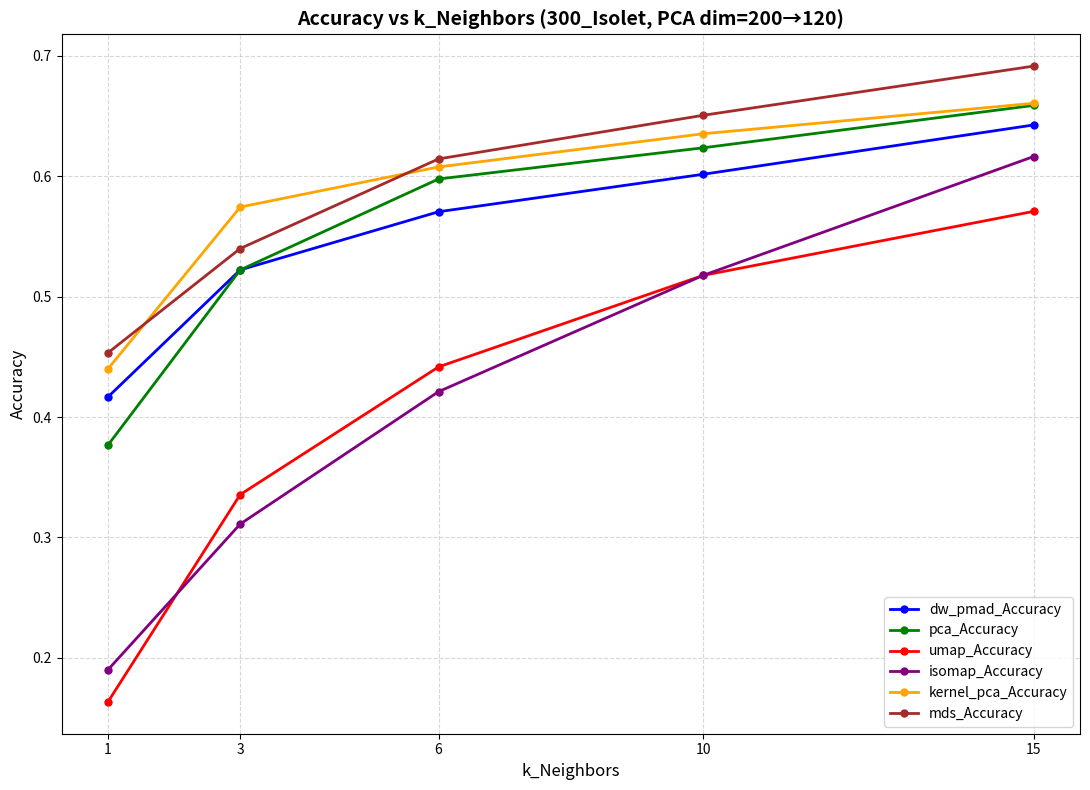

What is the difference between the dw_pmad_Accuracy values at 1 and 3?

0.1